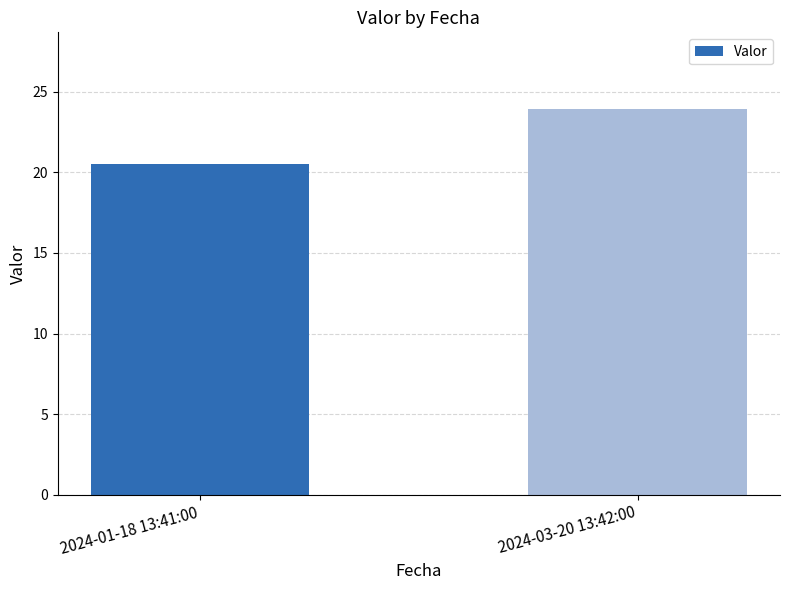

How many series are shown in this chart?

1